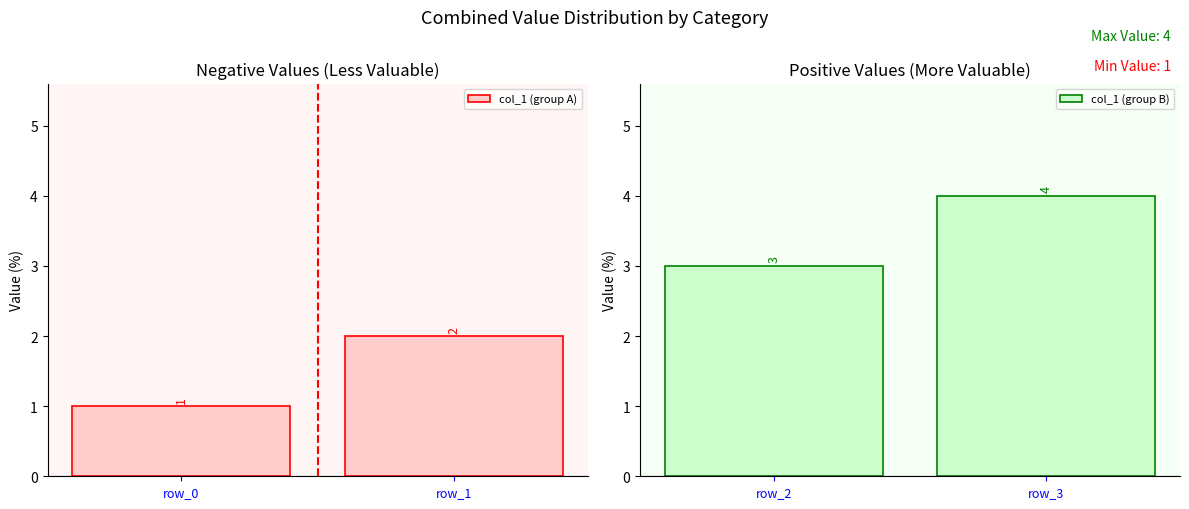

Is it true that col_1 (group A) equals 2 at row_1?

True